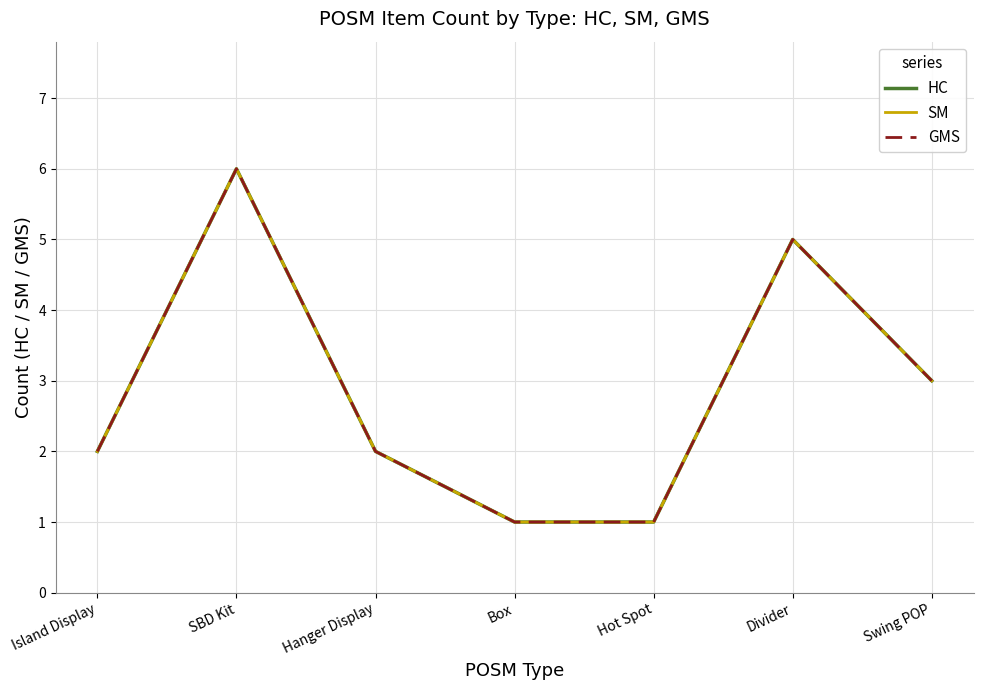

Reading left to right, list all the values displayed in this chart.

HC: 2	6	2	1	1	5	3
SM: 2	6	2	1	1	5	3
GMS: 2	6	2	1	1	5	3